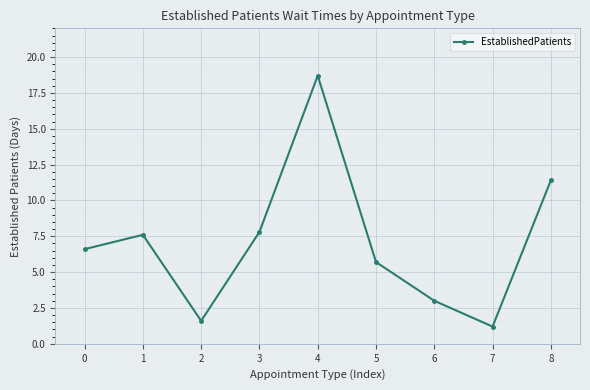

What is the difference between the values at 0 and 4?

12.1